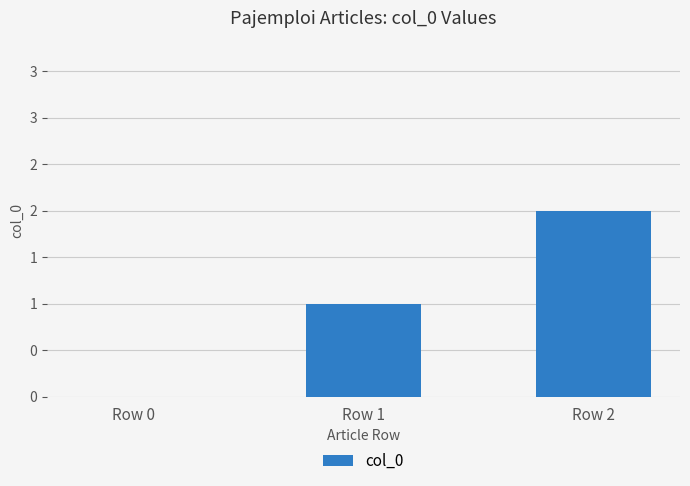

What is the greatest value displayed?

2